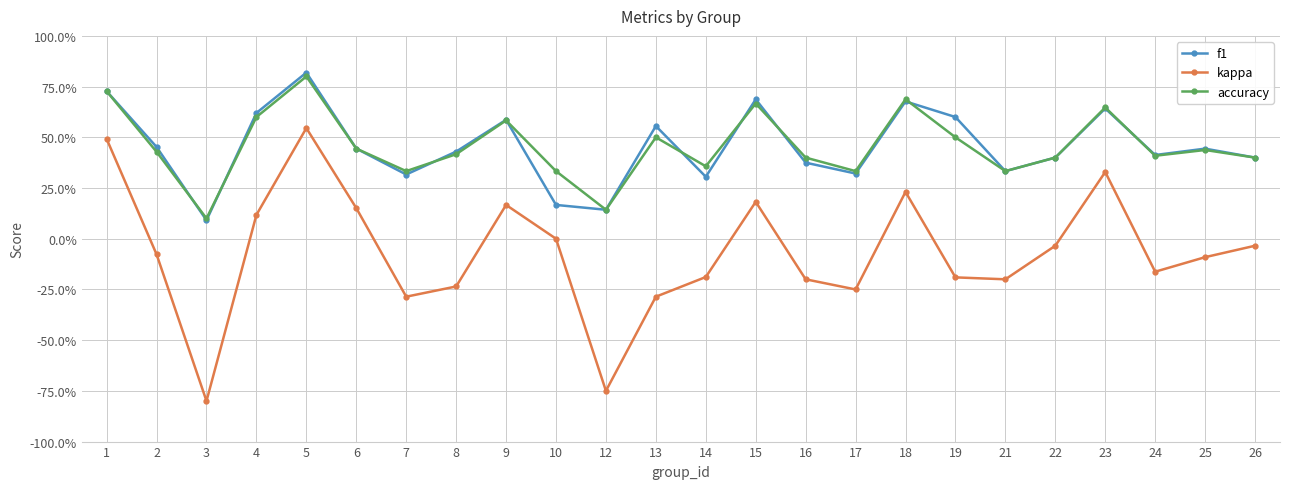

The value of f1 at 22 is 0.4. True or false?

True